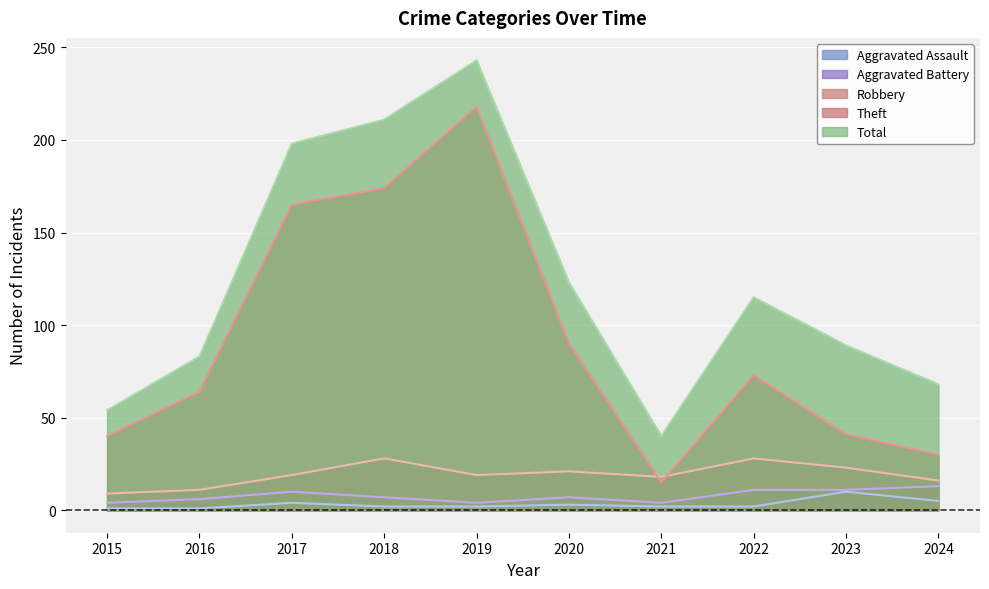

Which series has the widest spread of values?

Theft